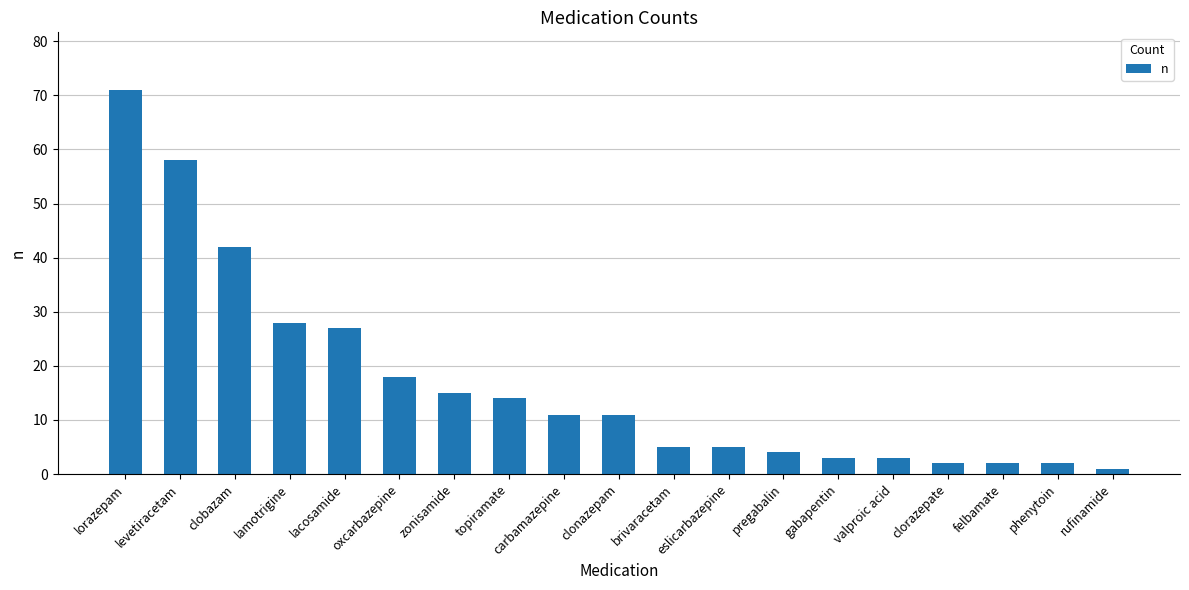

Does the chart contain stacked bars?

No